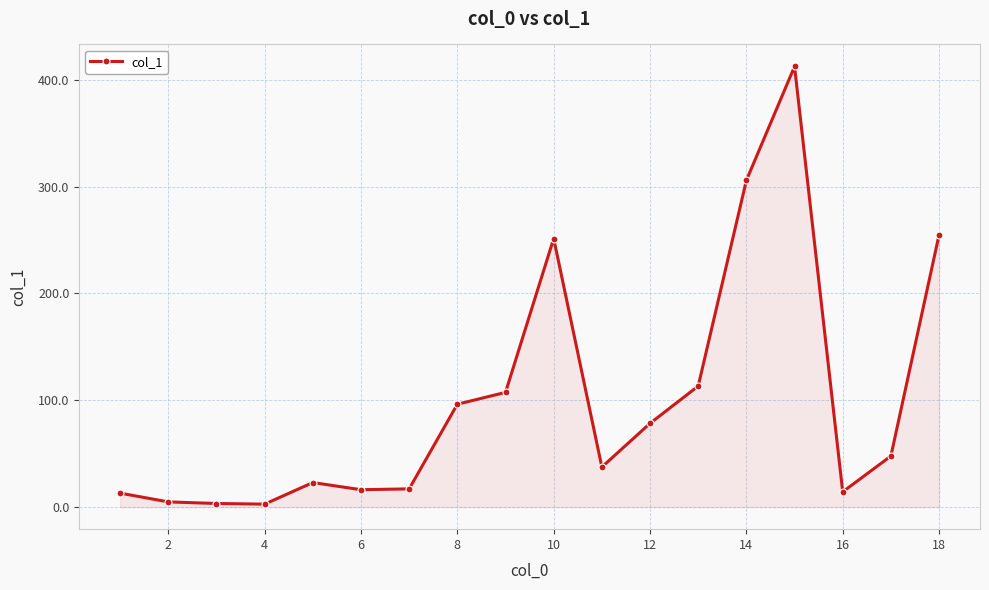

True or false: the data has more than 0 interior local peaks.

True